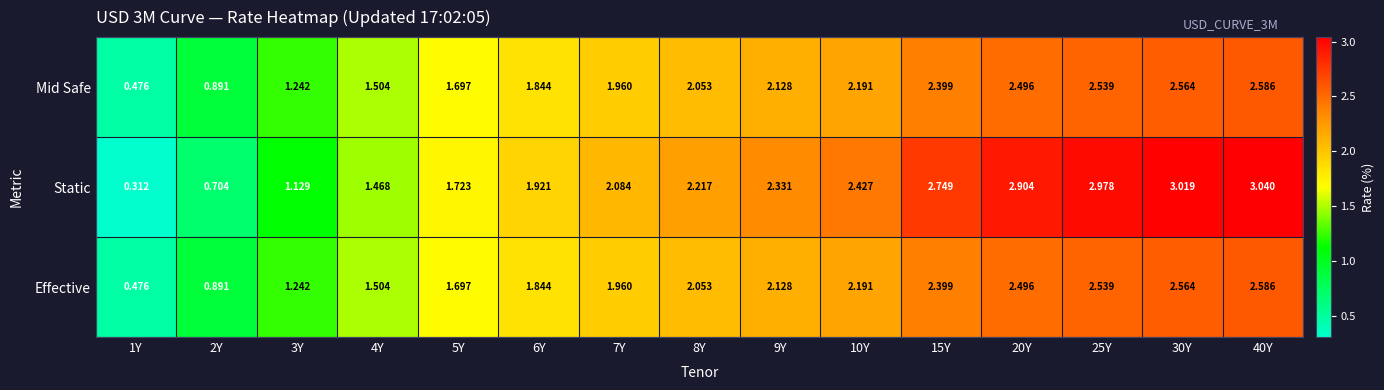

Which series has the widest spread of values?

Static